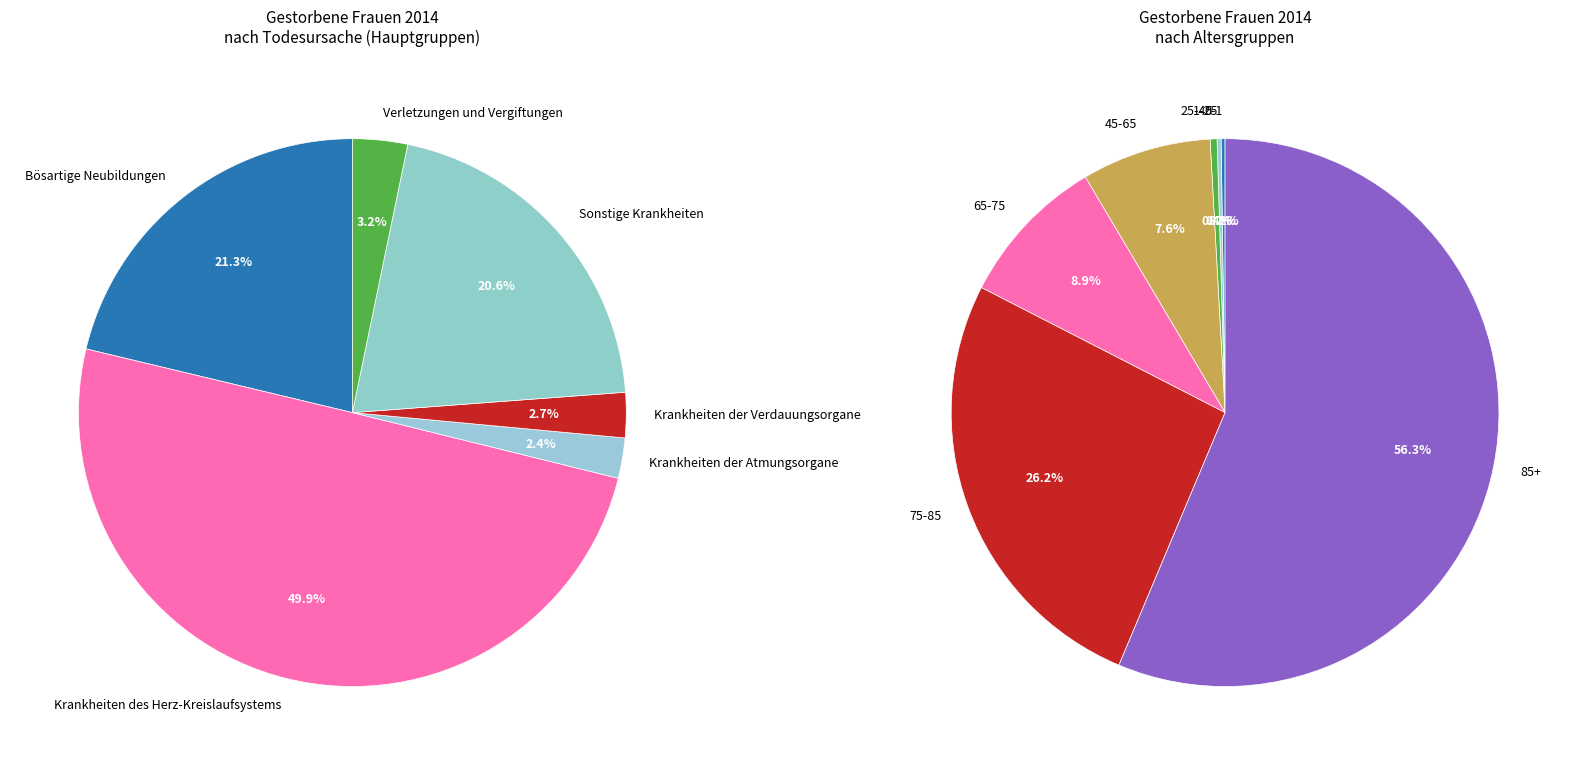

What is the ratio of the value at Verletzungen und Vergiftungen to the value at Bösartige Neubildungen?

0.2